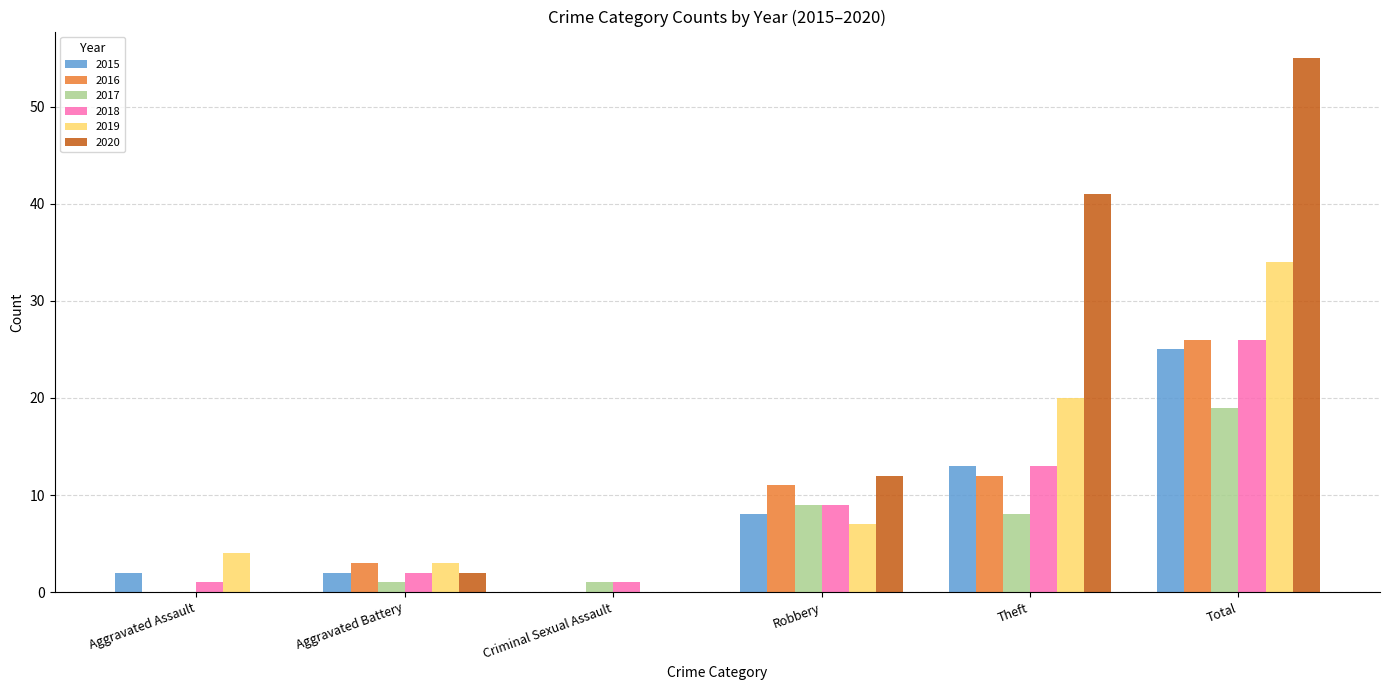

Reading left to right, what are all the values shown in this chart?

2015: Aggravated Assault=2	Aggravated Battery=2	Criminal Sexual Assault=0	Robbery=8	Theft=13	Total=25
2016: Aggravated Assault=0	Aggravated Battery=3	Criminal Sexual Assault=0	Robbery=11	Theft=12	Total=26
2017: Aggravated Assault=0	Aggravated Battery=1	Criminal Sexual Assault=1	Robbery=9	Theft=8	Total=19
2018: Aggravated Assault=1	Aggravated Battery=2	Criminal Sexual Assault=1	Robbery=9	Theft=13	Total=26
2019: Aggravated Assault=4	Aggravated Battery=3	Criminal Sexual Assault=0	Robbery=7	Theft=20	Total=34
2020: Aggravated Assault=0	Aggravated Battery=2	Criminal Sexual Assault=0	Robbery=12	Theft=41	Total=55